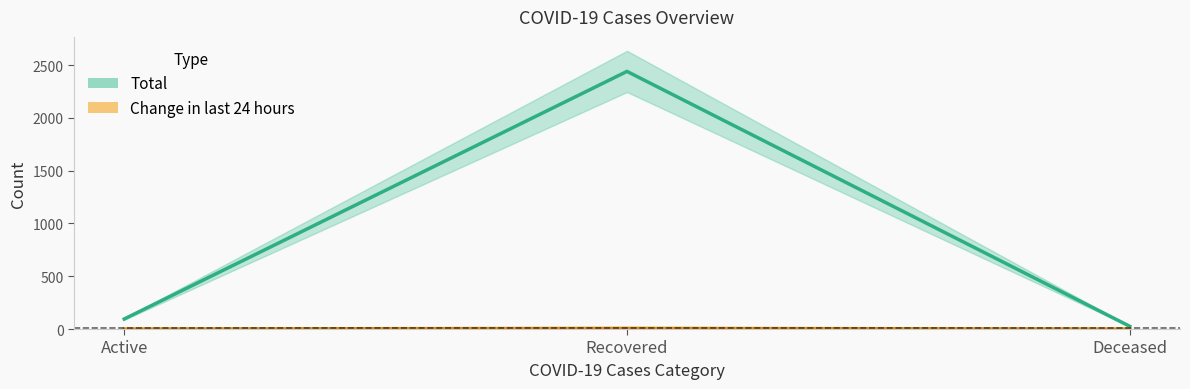

What are all the series names shown in the legend?

Total, Change in last 24 hours